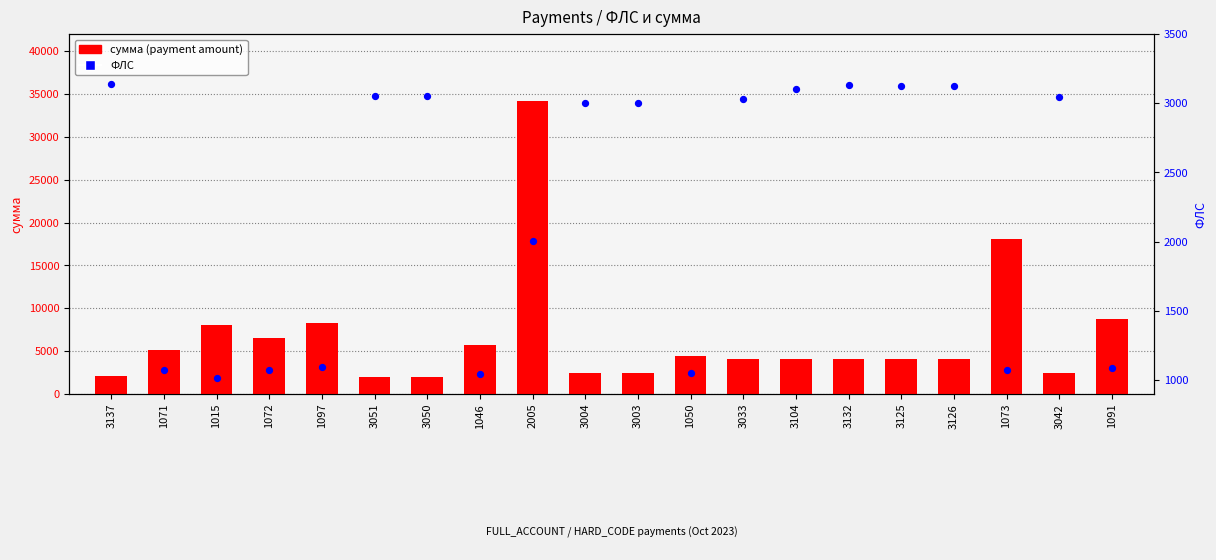

What are all the series names shown in the legend?

сумма (payment amount), ФЛС